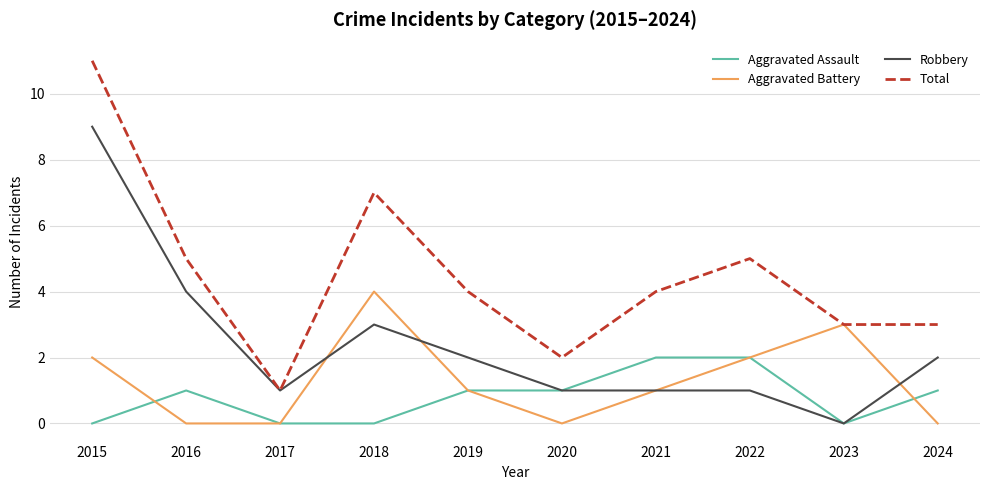

Reading left to right, extract all data points from this chart.

Aggravated Assault: 0	1	0	0	1	1	2	2	0	1
Aggravated Battery: 2	0	0	4	1	0	1	2	3	0
Robbery: 9	4	1	3	2	1	1	1	0	2
Total: 11	5	1	7	4	2	4	5	3	3